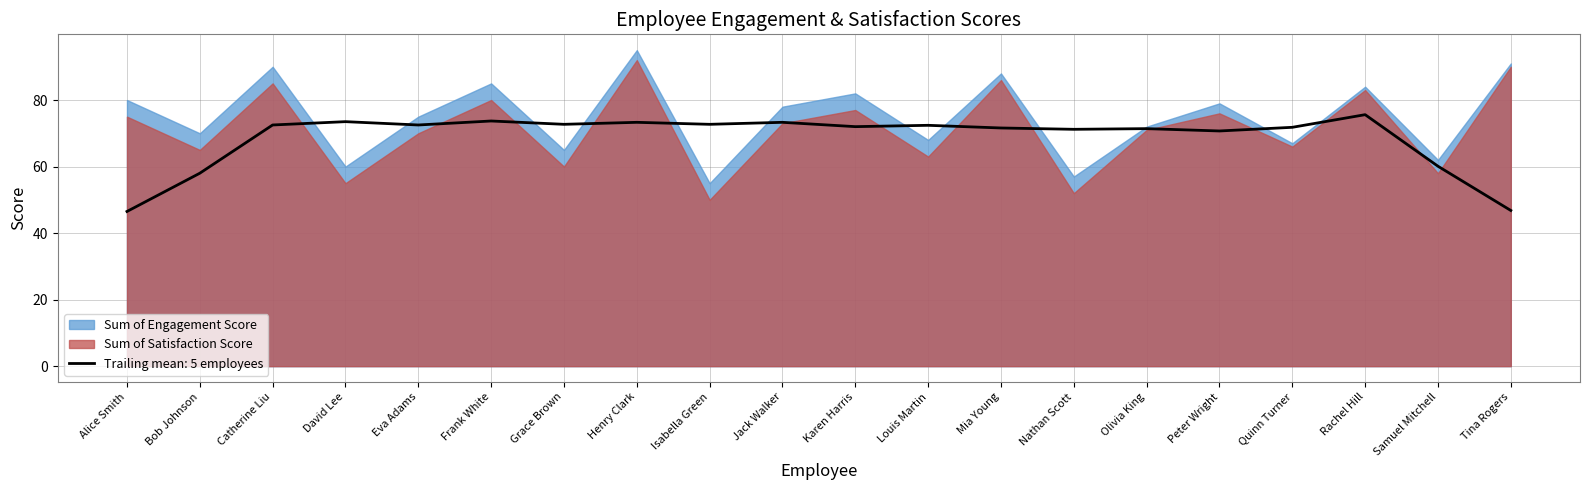

Reading left to right, list all the values displayed in this chart.

Sum of Engagement Score: 80	70	90	60	75	85	65	95	55	78	82	68	88	57	72	79	67	84	62	91
Sum of Satisfaction Score: 75	65	85	55	70	80	60	92	50	73	77	63	86	52	71	76	66	83	58	90